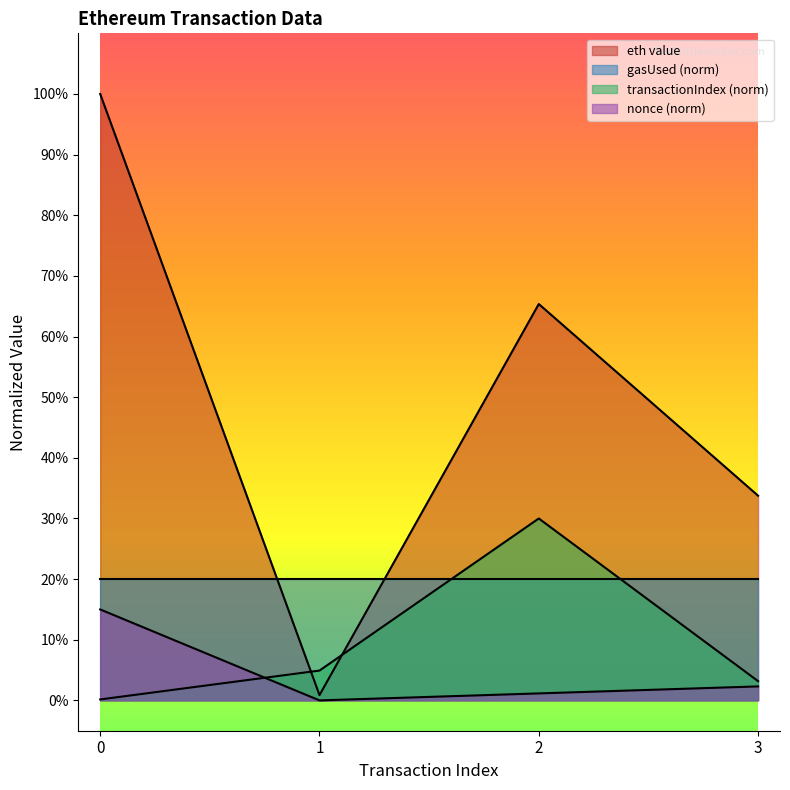

How many categories are shown in the chart?

4